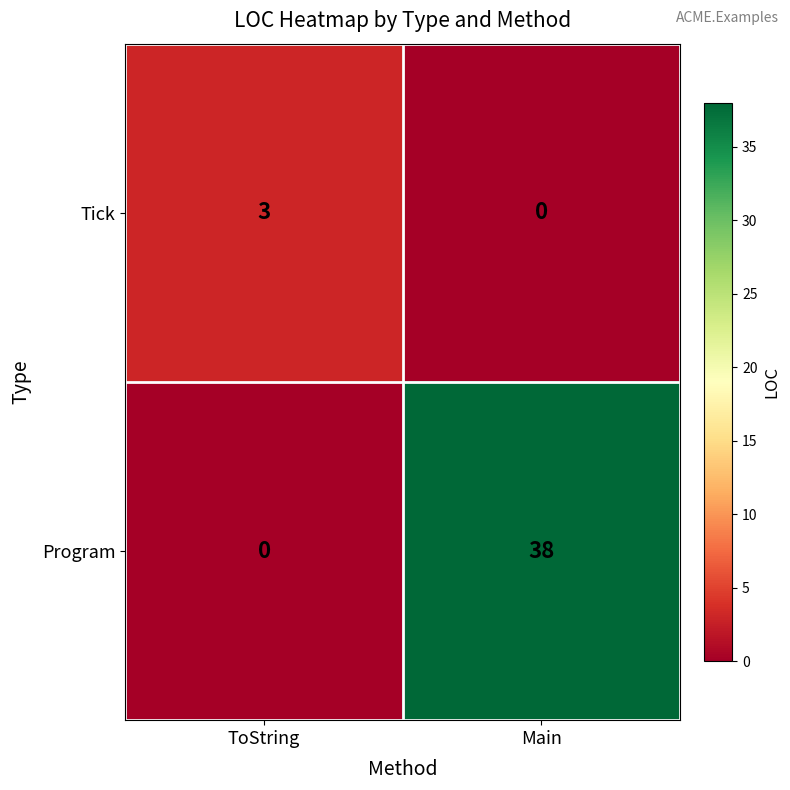

What is the sum of the Program values at Main and ToString?

38